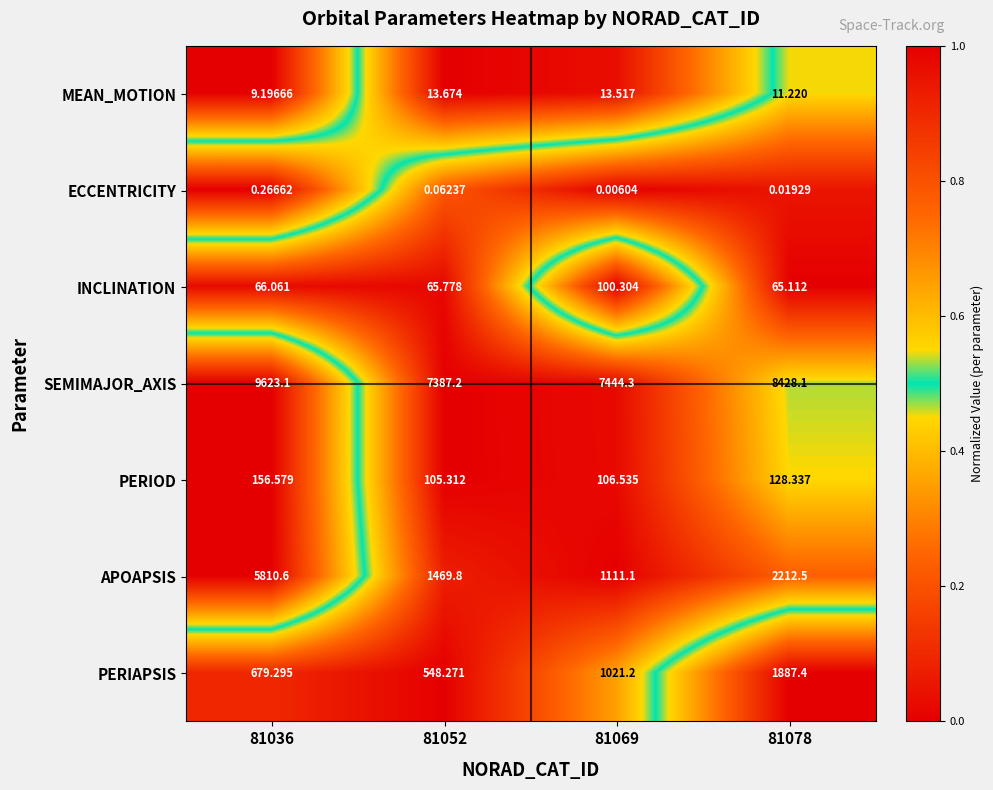

Rank the series at 81069 from lowest to highest value.

ECCENTRICITY, MEAN_MOTION, INCLINATION, PERIOD, PERIAPSIS, APOAPSIS, SEMIMAJOR_AXIS